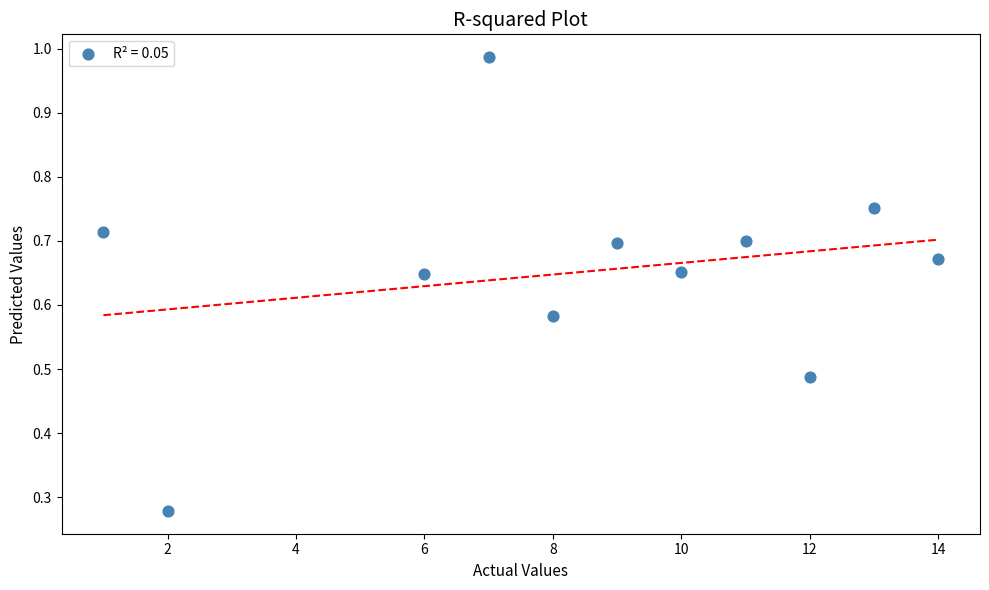

What is the average X value?

8.5